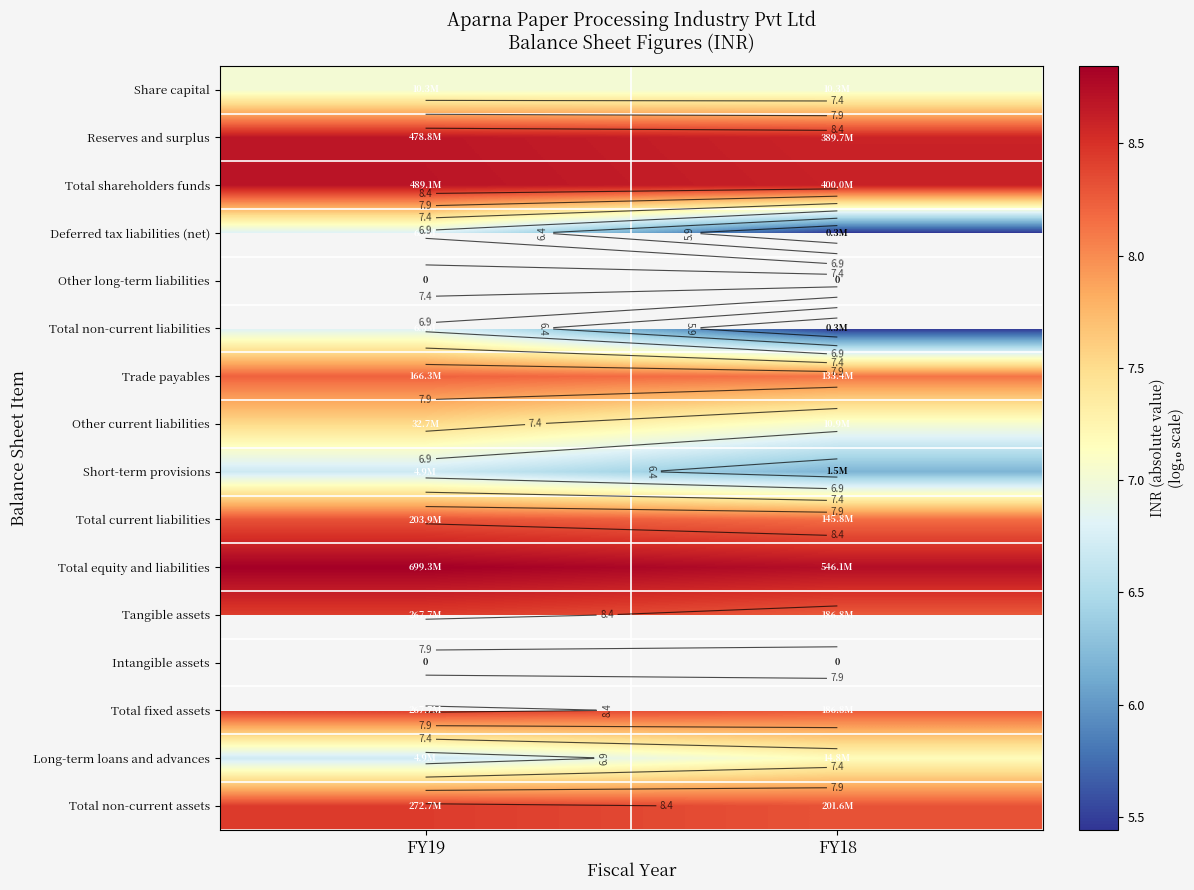

What value does the Total current liabilities series have at FY19?

8.3